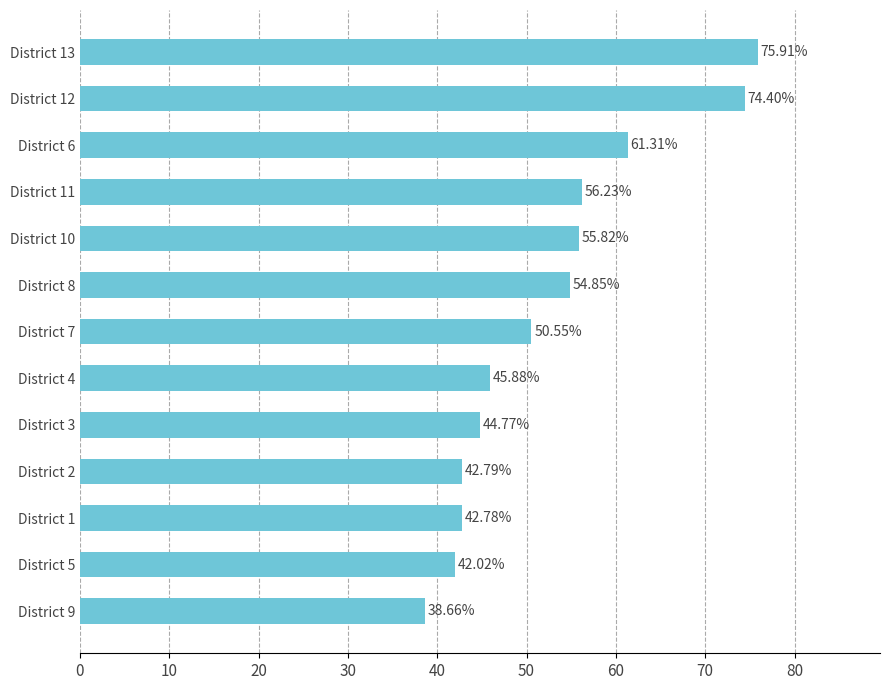

What is the maximum value shown in the chart?

75.9